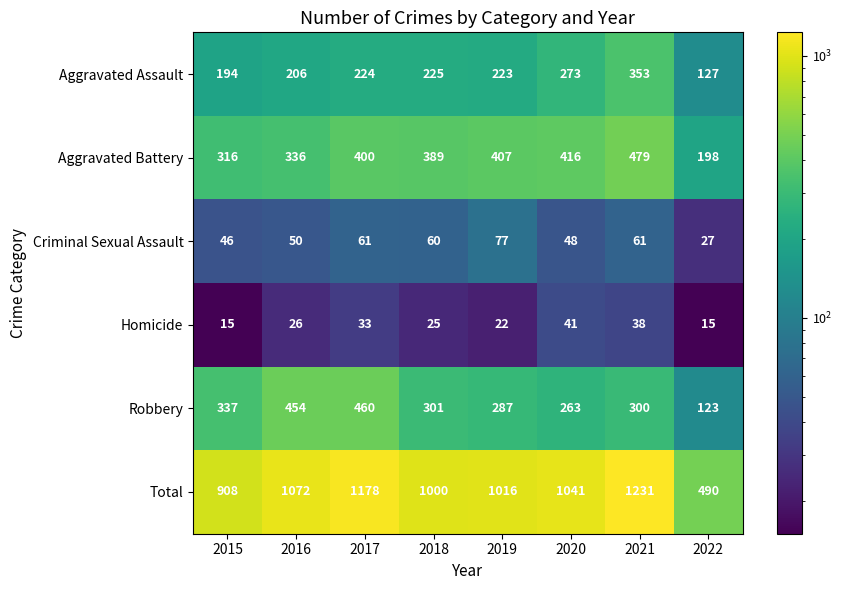

At which label does Criminal Sexual Assault first exceed 60?

2017